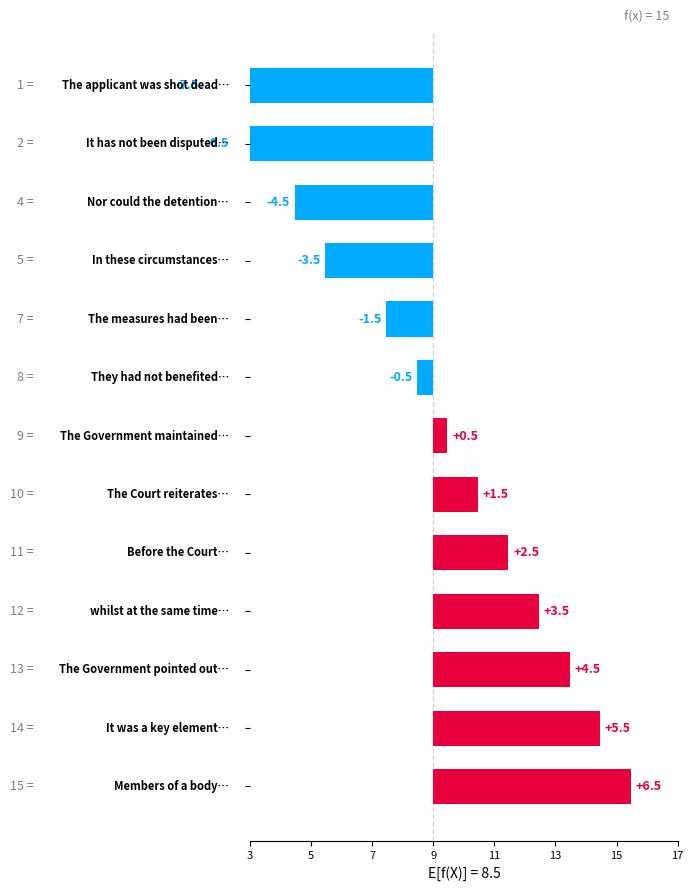

What is the difference between the maximum and second lowest values?

13.0